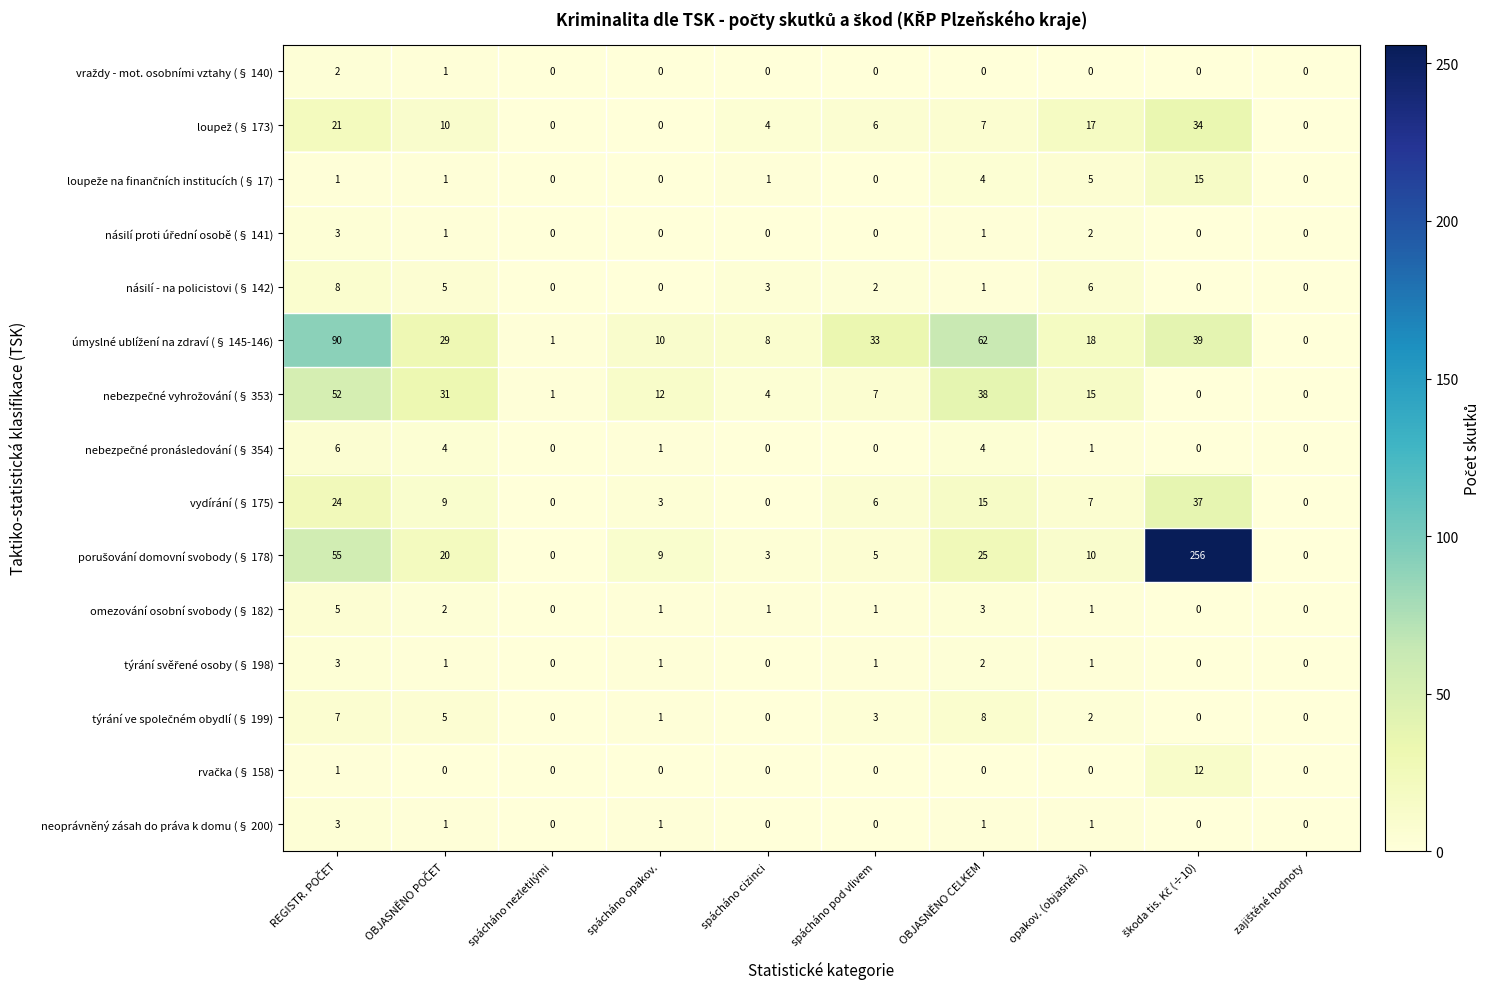

What is the total value across all series at spácháno nezletilými?

2